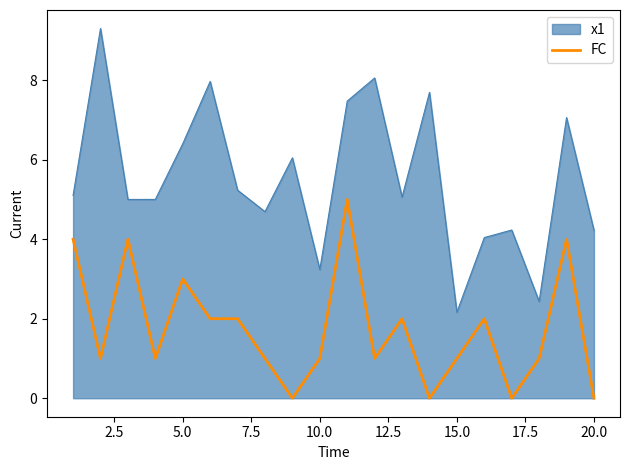

True or false: FC and x1 cross at least once.

False